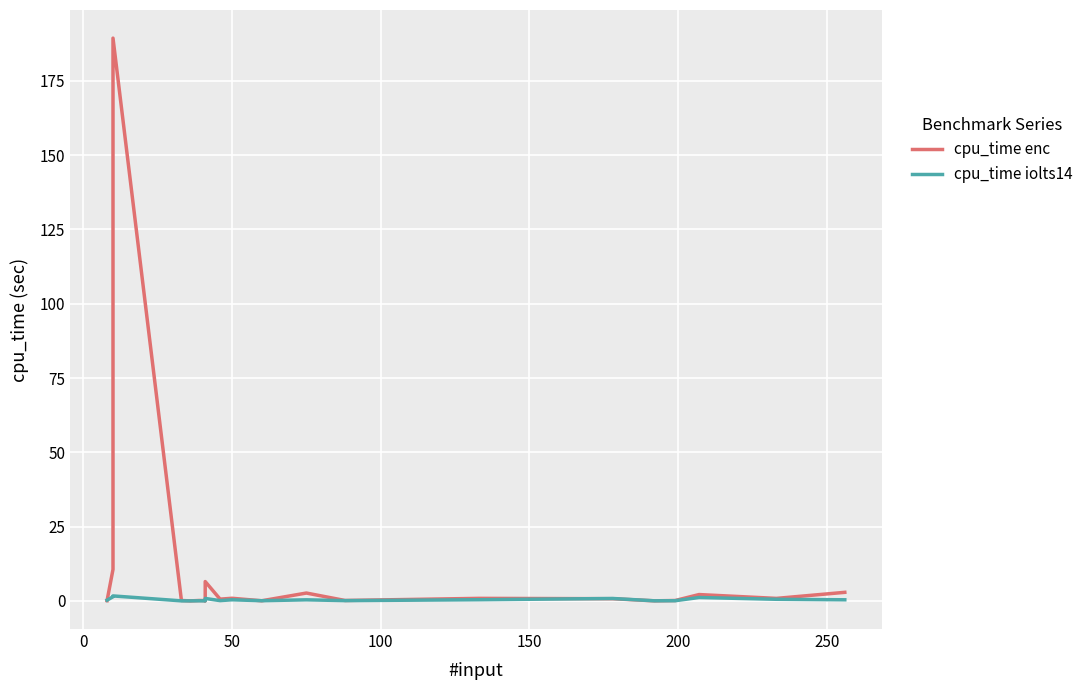

At how many categories does at least one series exceed 81?

1